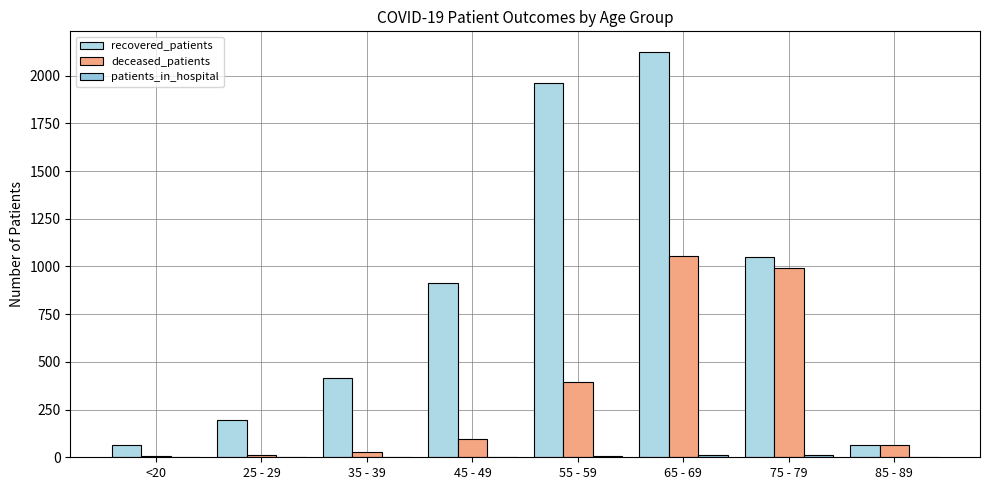

How many groups of bars are there?

8